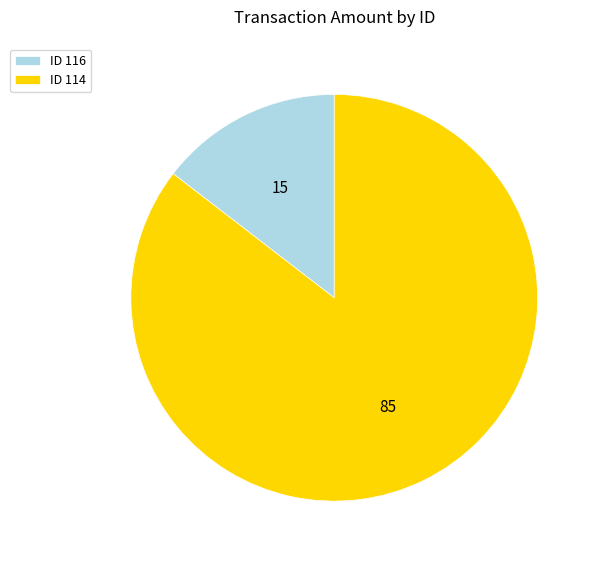

Does ID 116 account for over 50% of the chart?

No